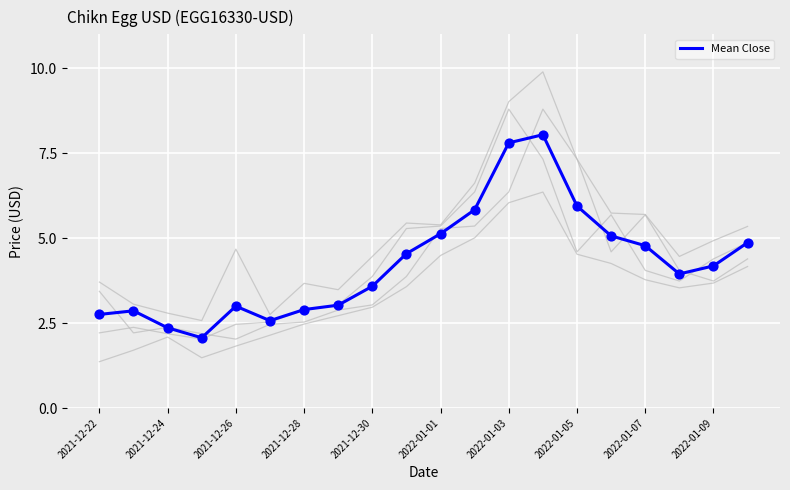

What is the maximum value for Mean Close?

8.0